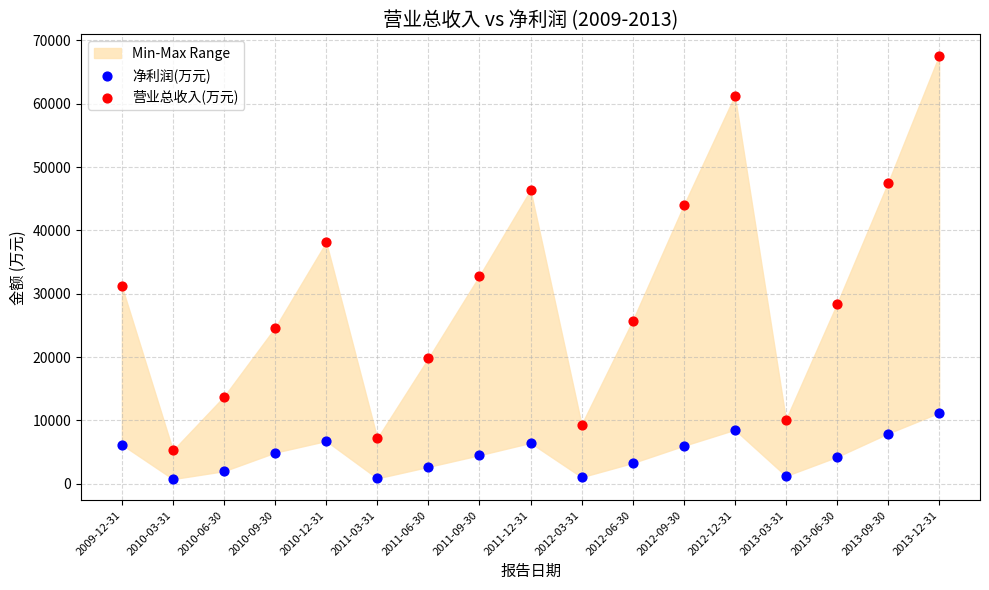

Which series contains the lowest Y value?

净利润(万元)